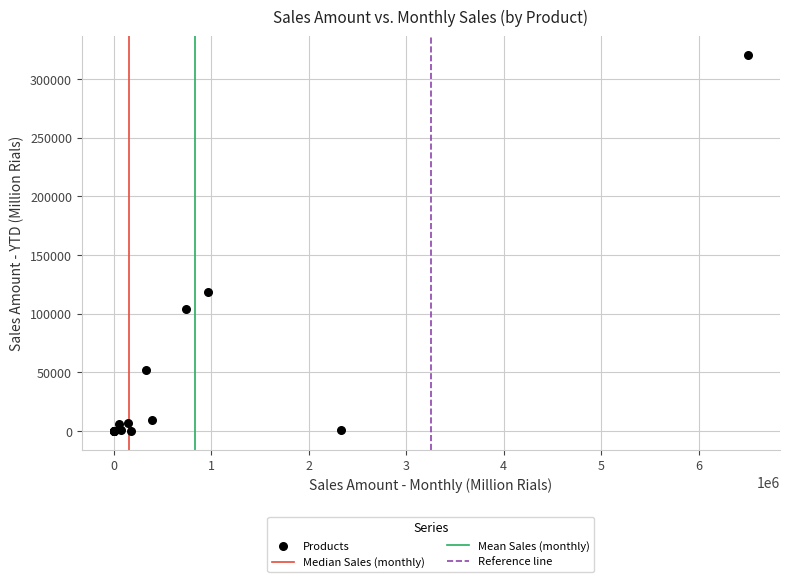

What Y value in the scatter plot is closest to 160096?

118064